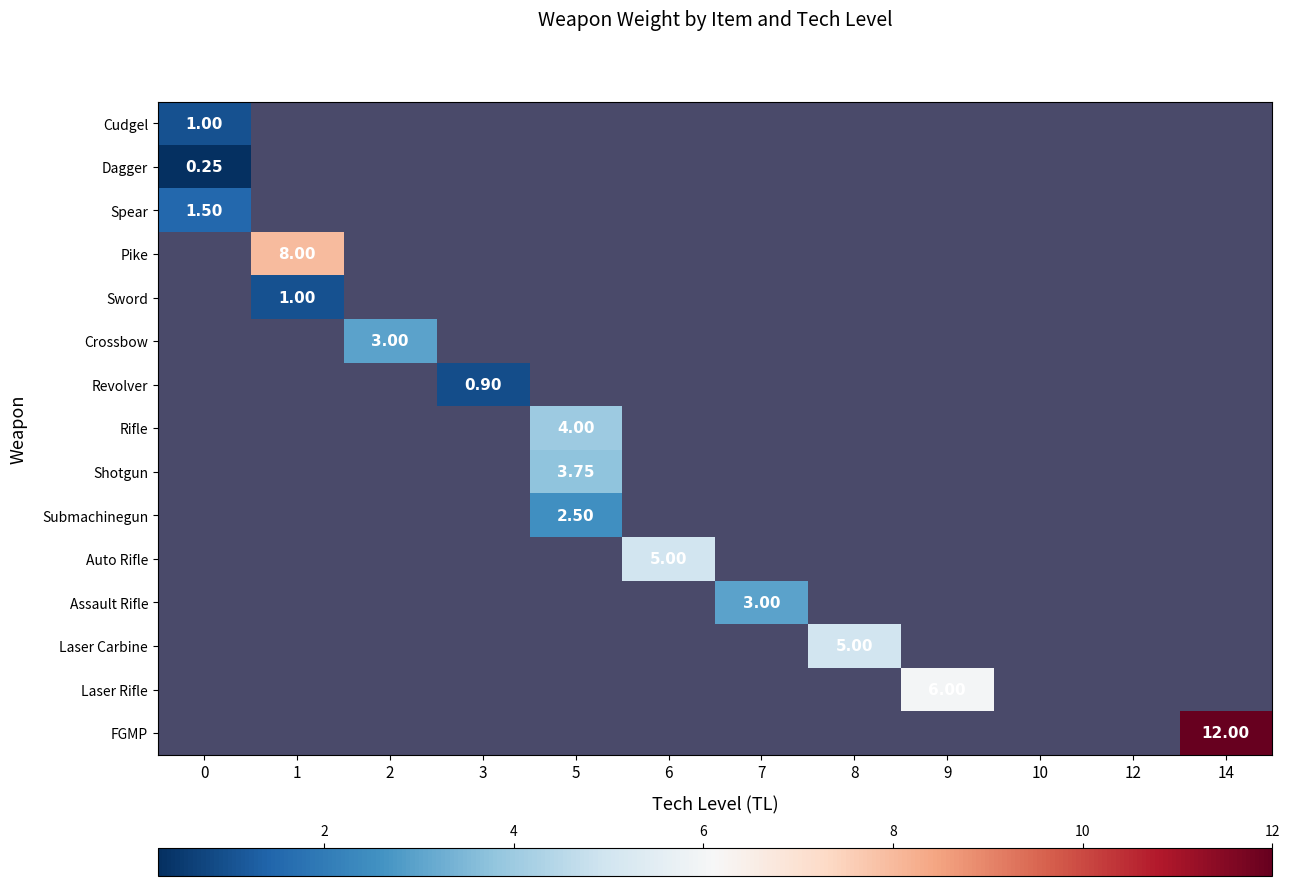

At how many categories does at least one series exceed 8?

1